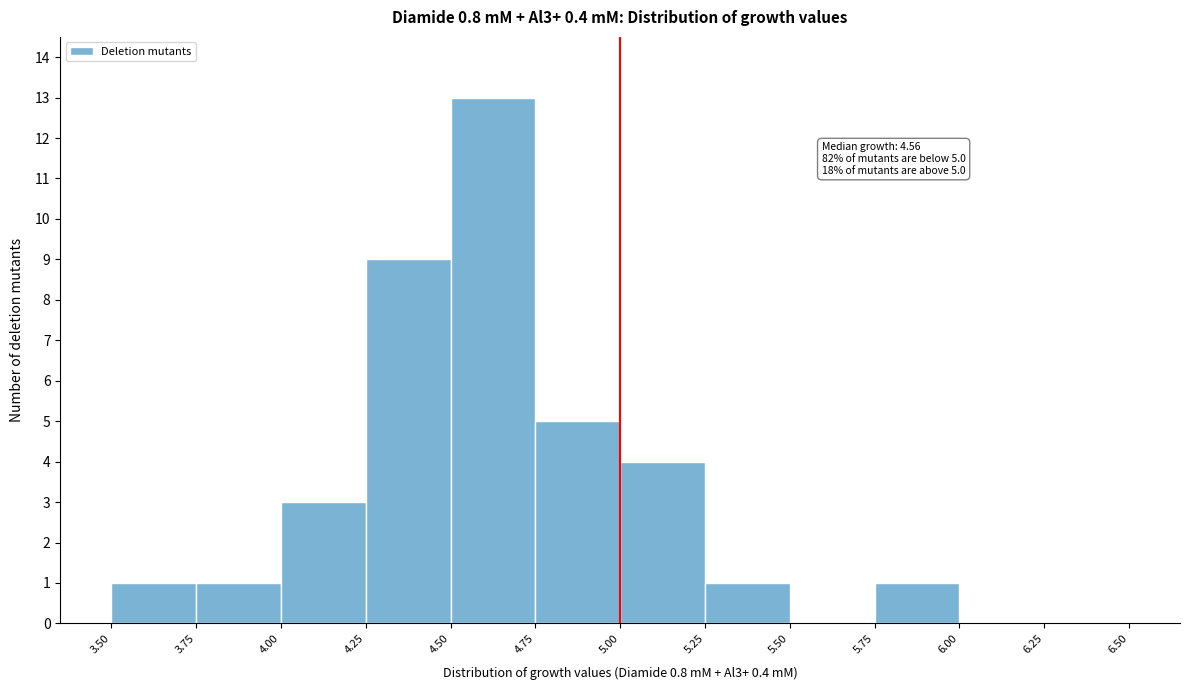

Over which range of the x-axis is the bar tallest?

4.50 to 4.75